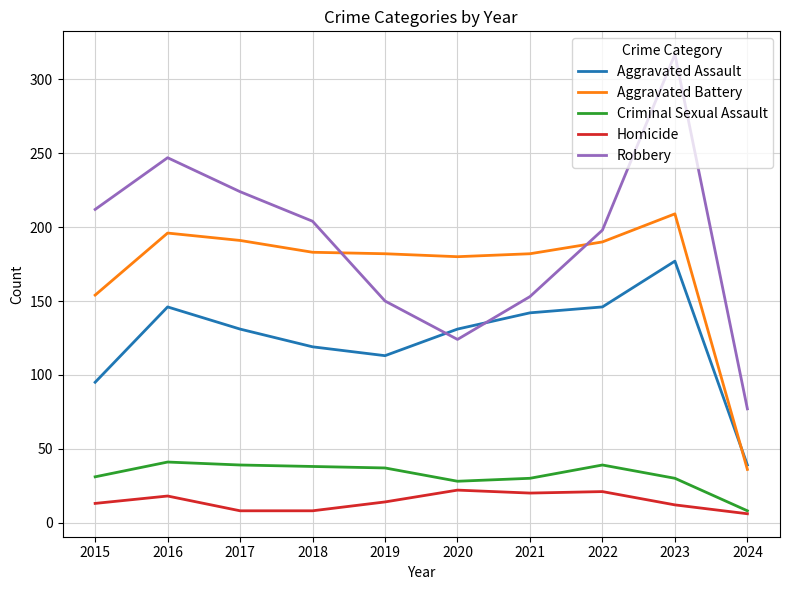

What is the spread (max minus min) of values at 2020?

158